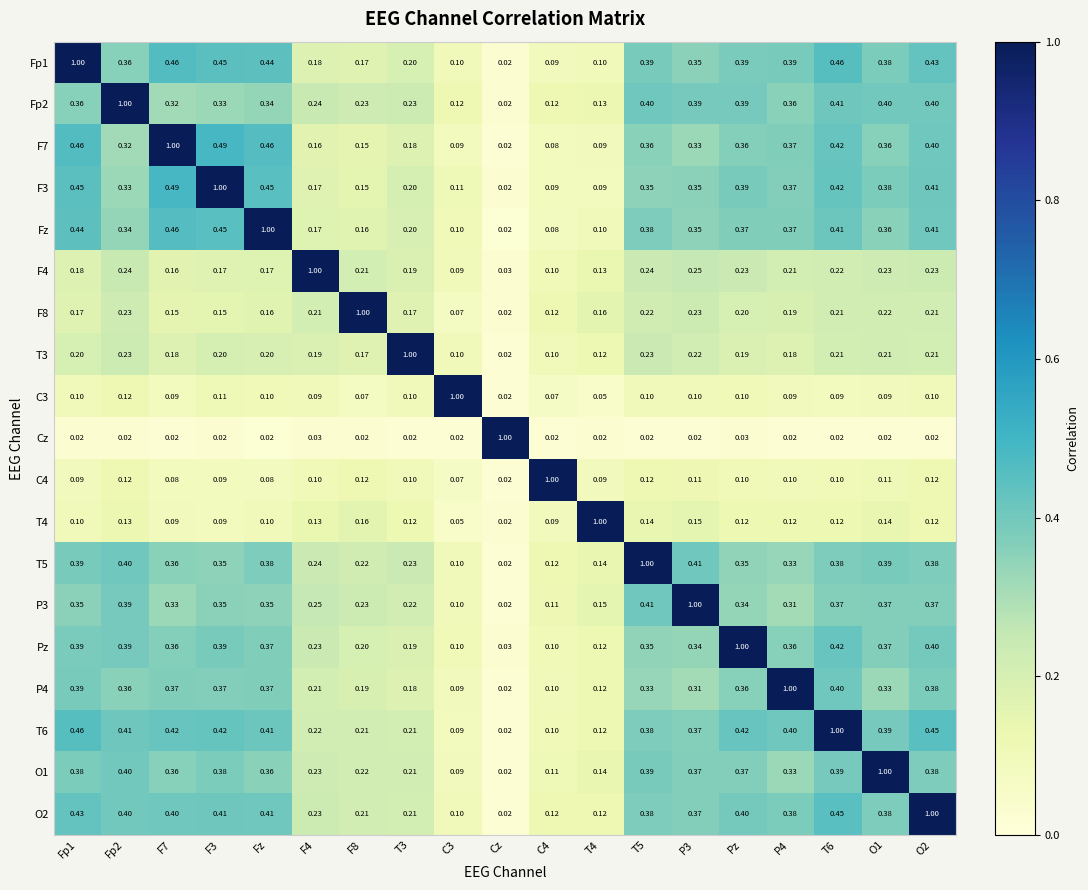

Is the value of T3 at F4 greater than the value of T4 at T5?

Yes